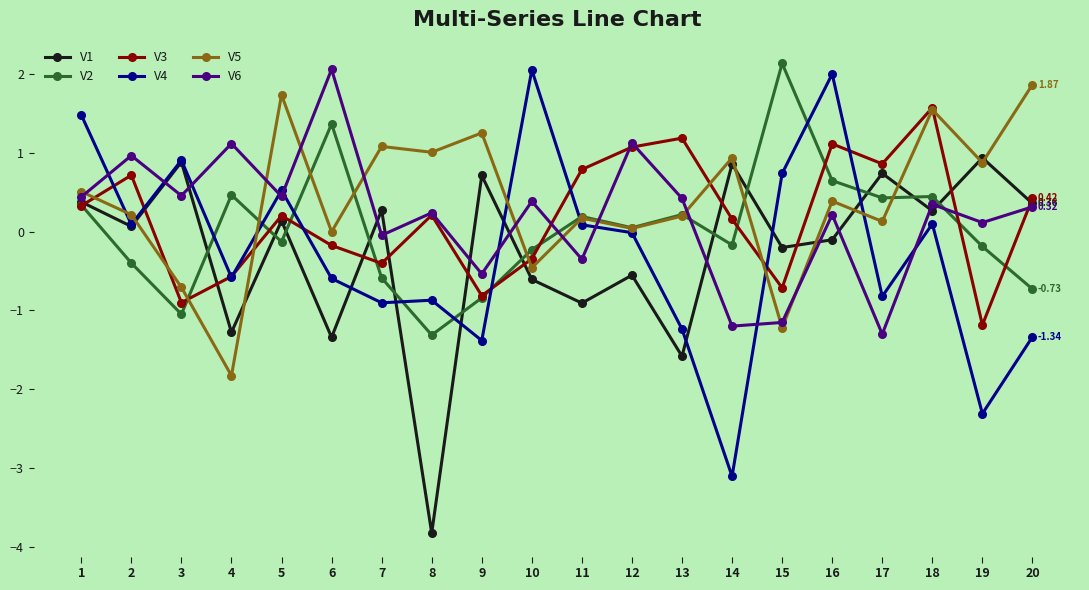

What is the value of the V3 point at the 1st from the left?

0.3